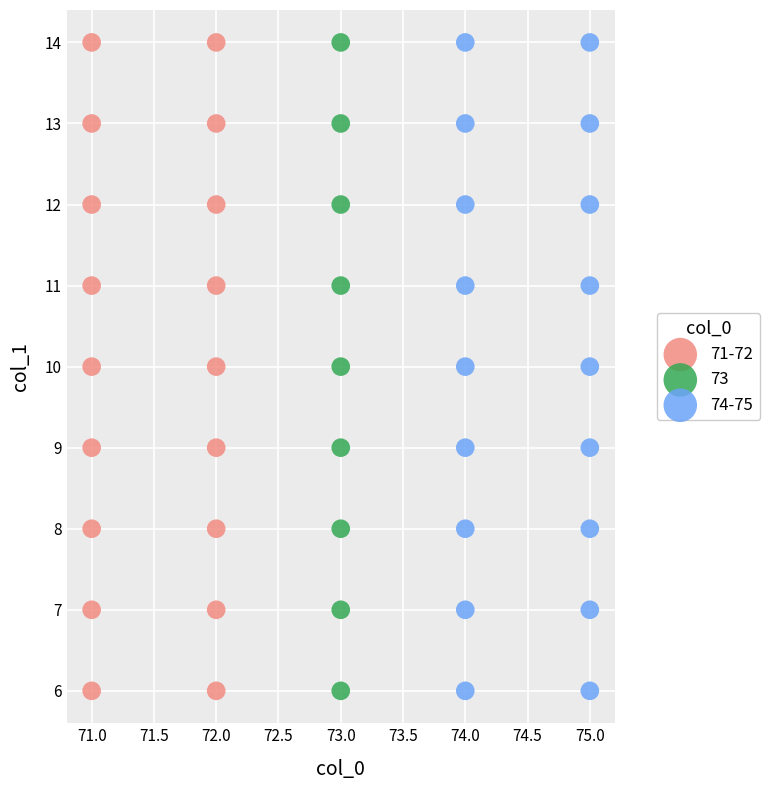

What are all the series names shown in the legend?

71-72, 73, 74-75